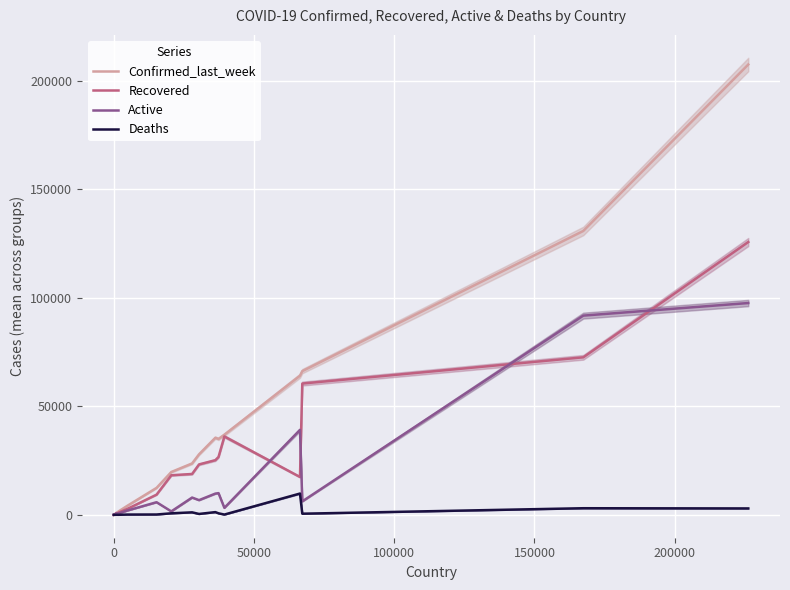

List the series in order of their peak value, highest first.

Confirmed_last_week, Recovered, Active, Deaths